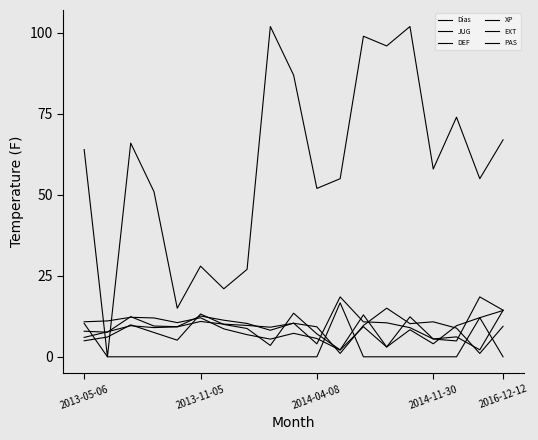

How many lines are shown in the chart?

6